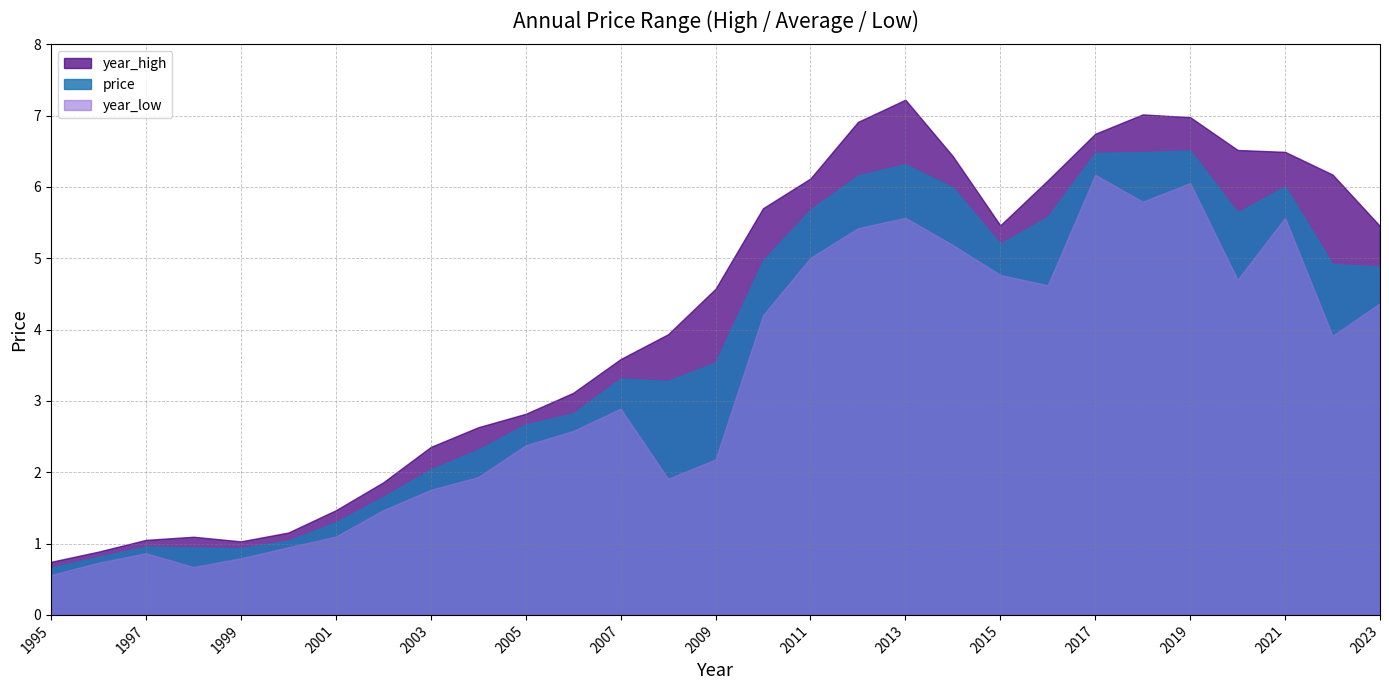

Is it true that price equals 1.3 at 2001?

True